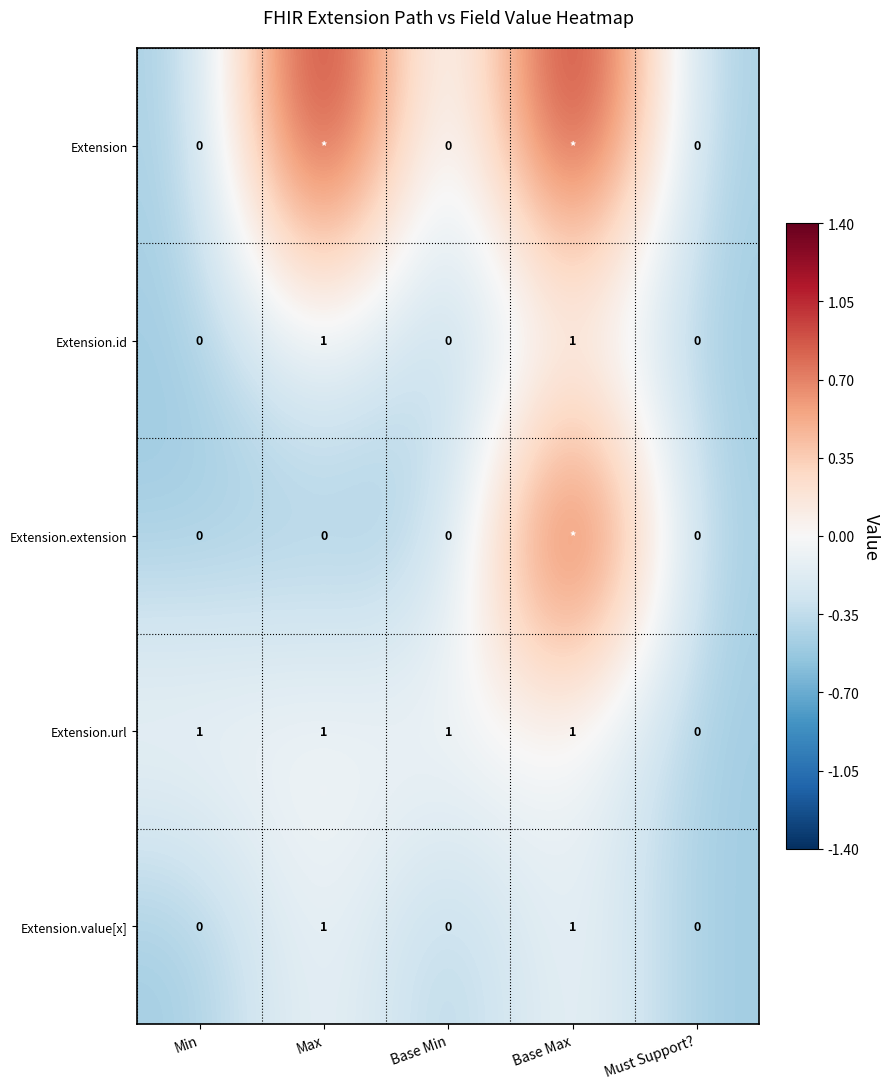

What is the difference between the highest and lowest values at Base Min?

1.0